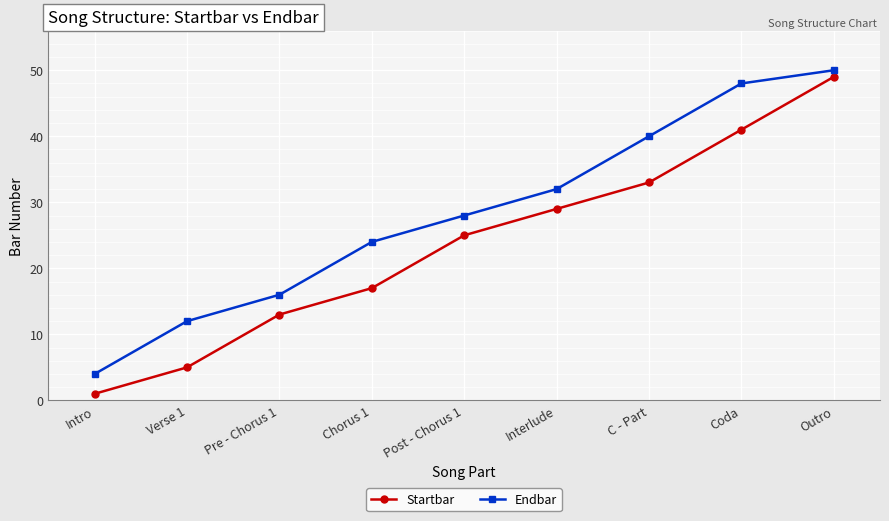

Rank the series at Interlude from lowest to highest value.

Startbar, Endbar